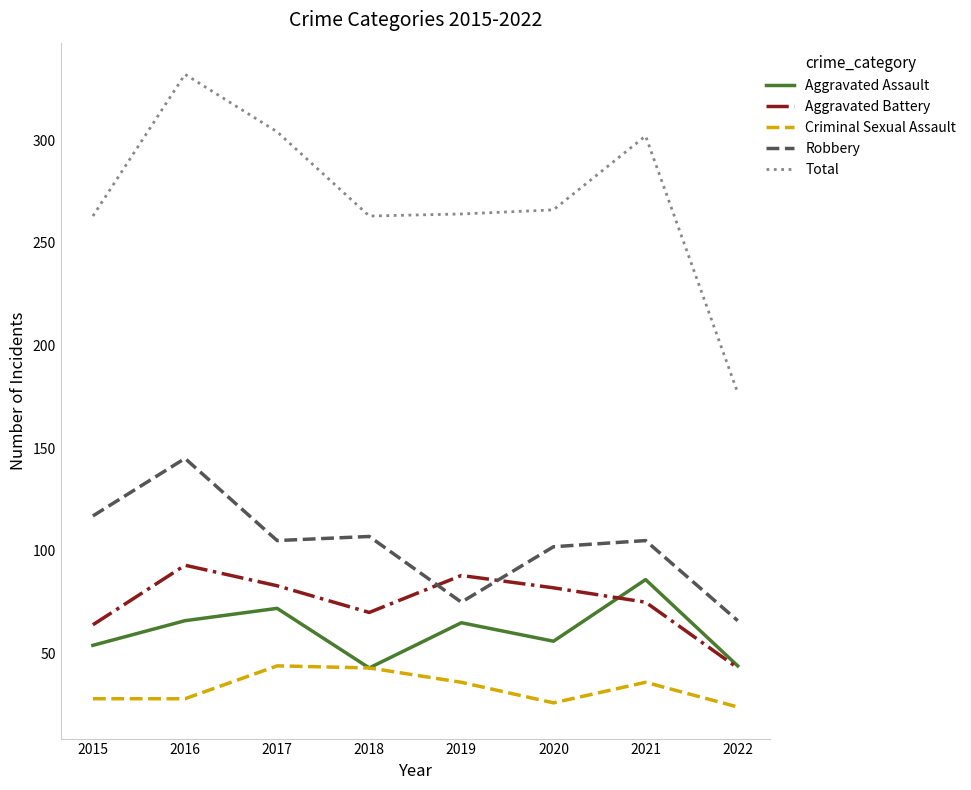

What are all the series names shown in the legend?

Aggravated Assault, Aggravated Battery, Criminal Sexual Assault, Robbery, Total